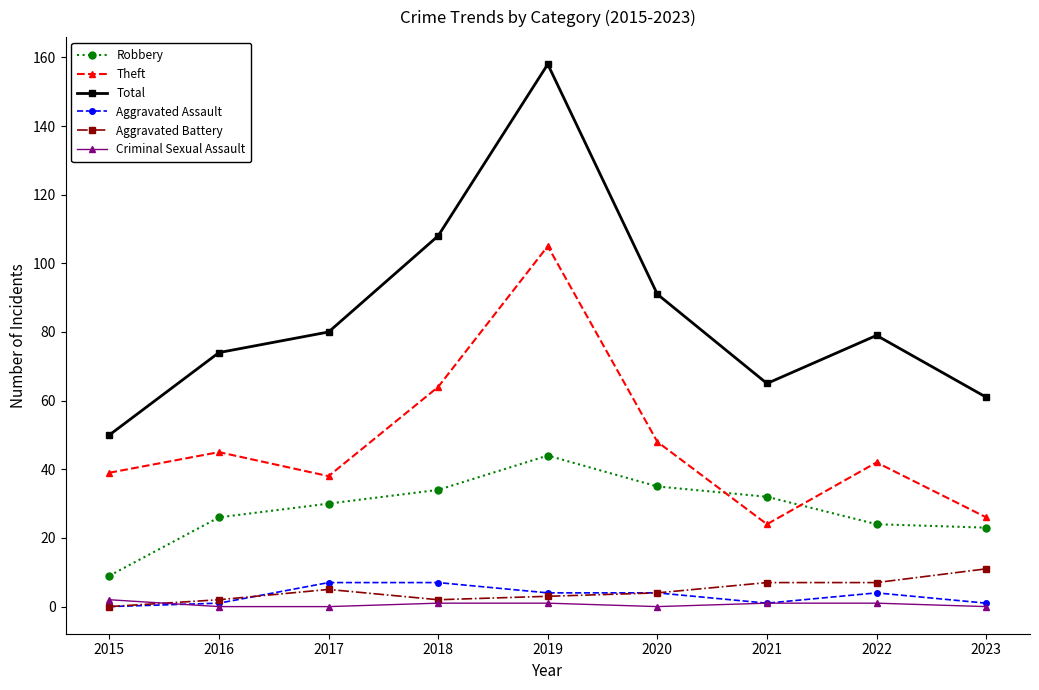

True or false: Robbery and Total cross at least once.

False